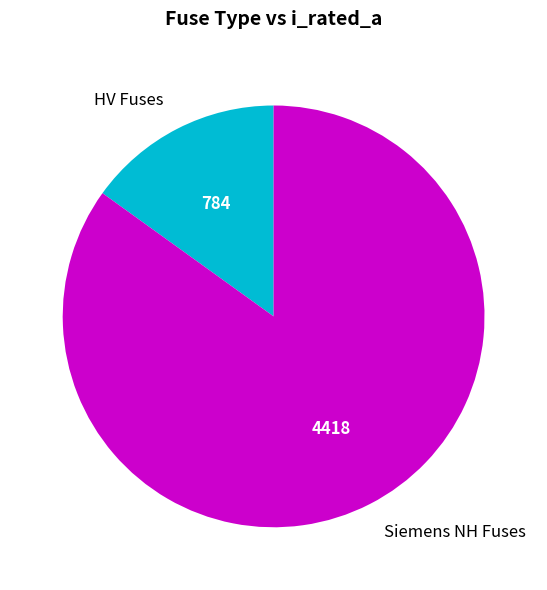

What is the smallest slice in the pie chart?

HV Fuses